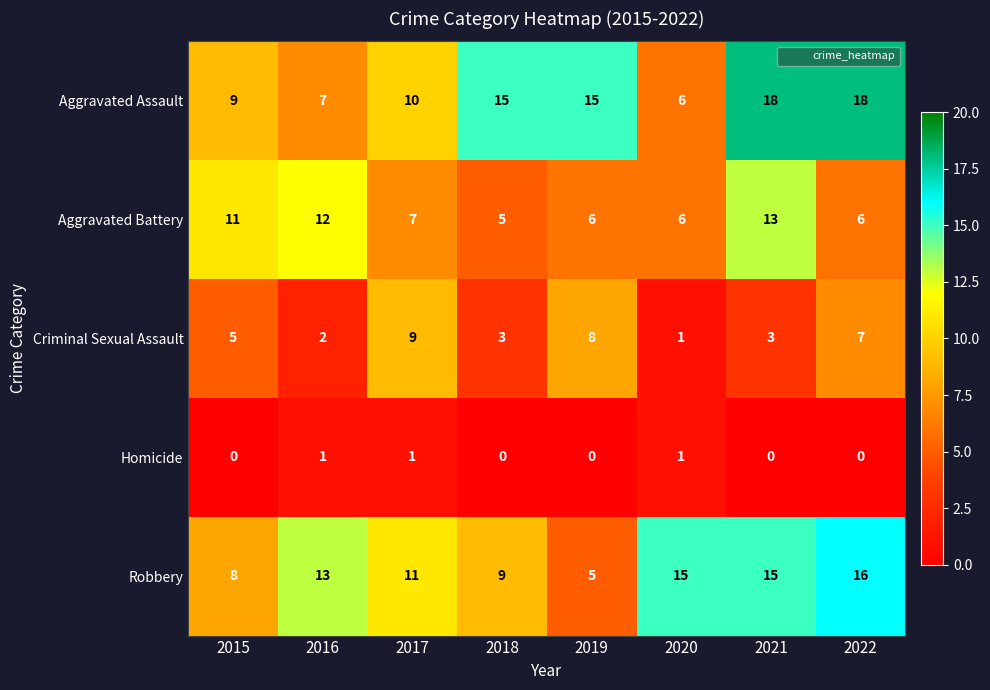

Where does the Aggravated Battery series first go above 7?

2015